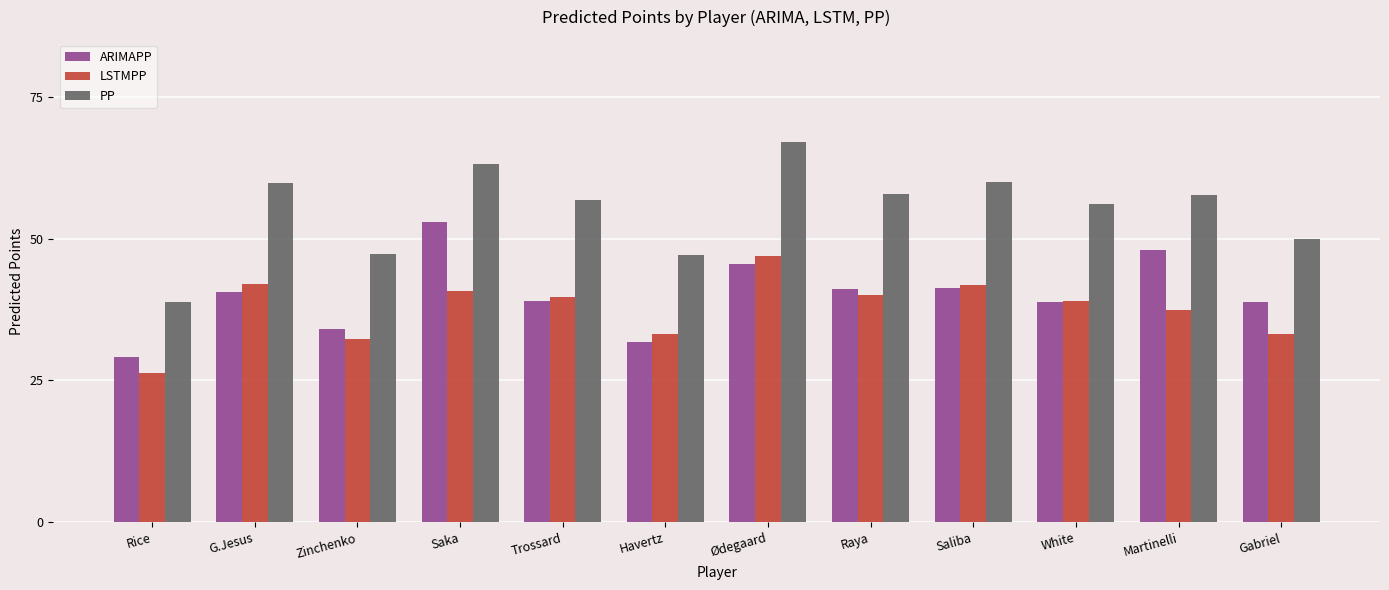

How many bars are there in each group?

3